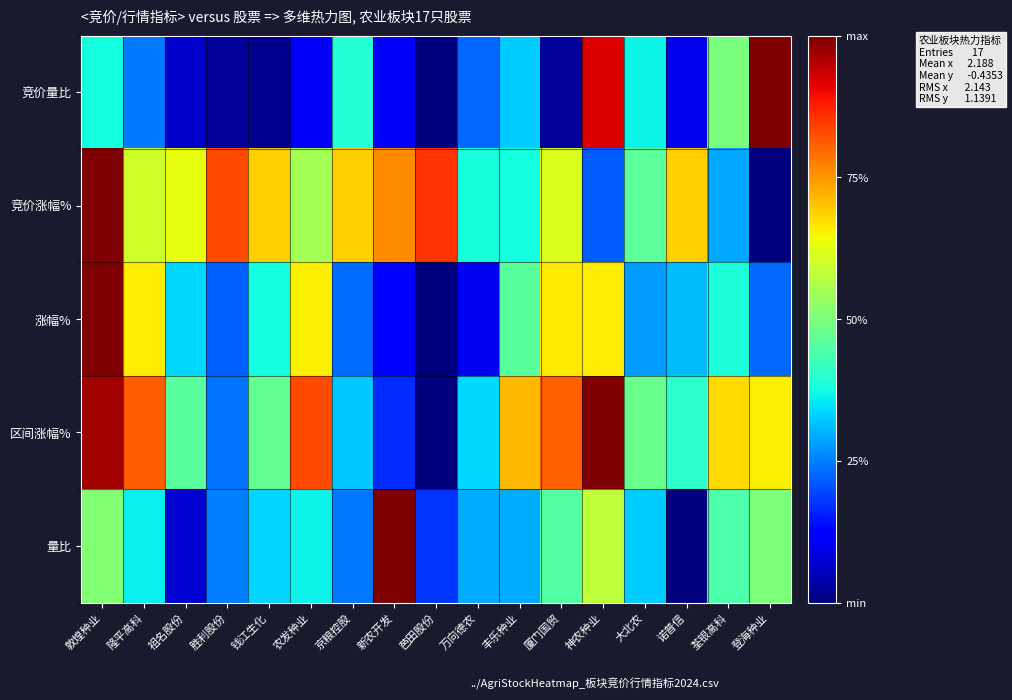

At which category is the sum across all series the highest?

敦煌种业